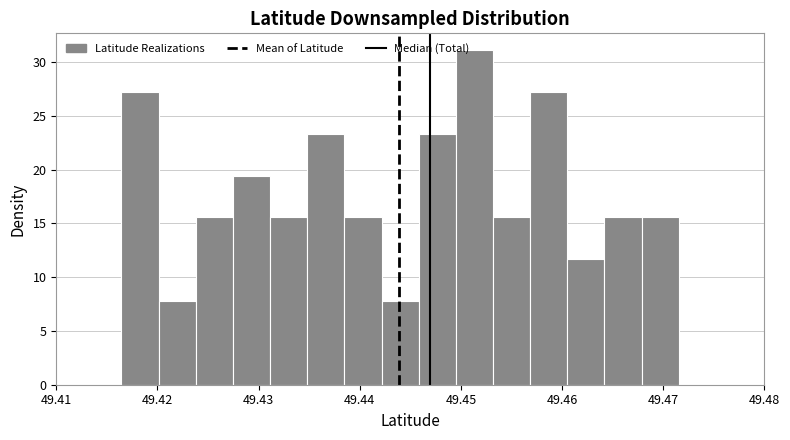

Around what value on the x-axis is the tallest bar? Give the approximate position of its centre, as read against the axis.

49.451